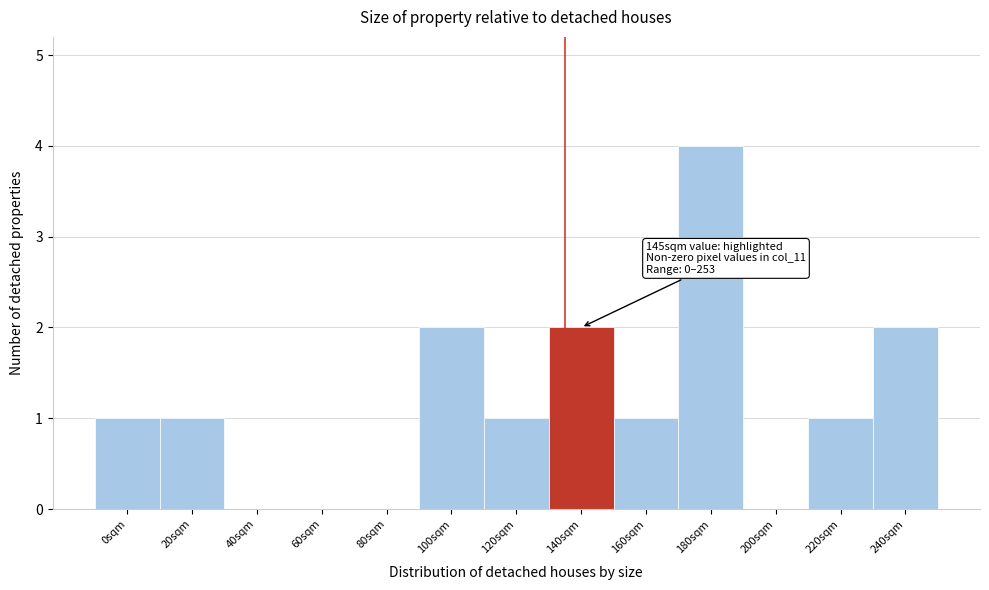

Reading left to right, extract all data points from this chart.

0sqm=1	20sqm=1	40sqm=0	60sqm=0	80sqm=0	100sqm=2	120sqm=1	140sqm=2	160sqm=1	180sqm=4	200sqm=0	220sqm=1	240sqm=2